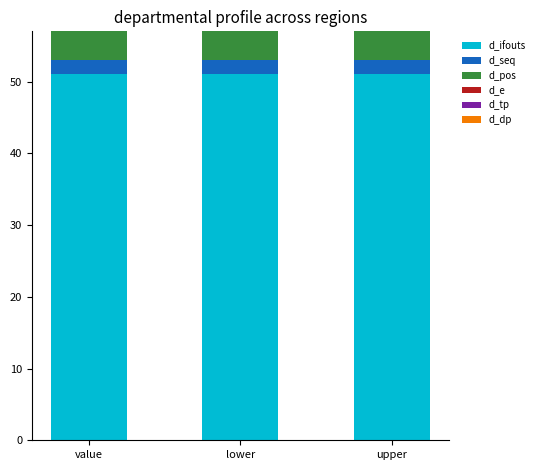

Is it true that d_ifouts equals 51 at value?

True